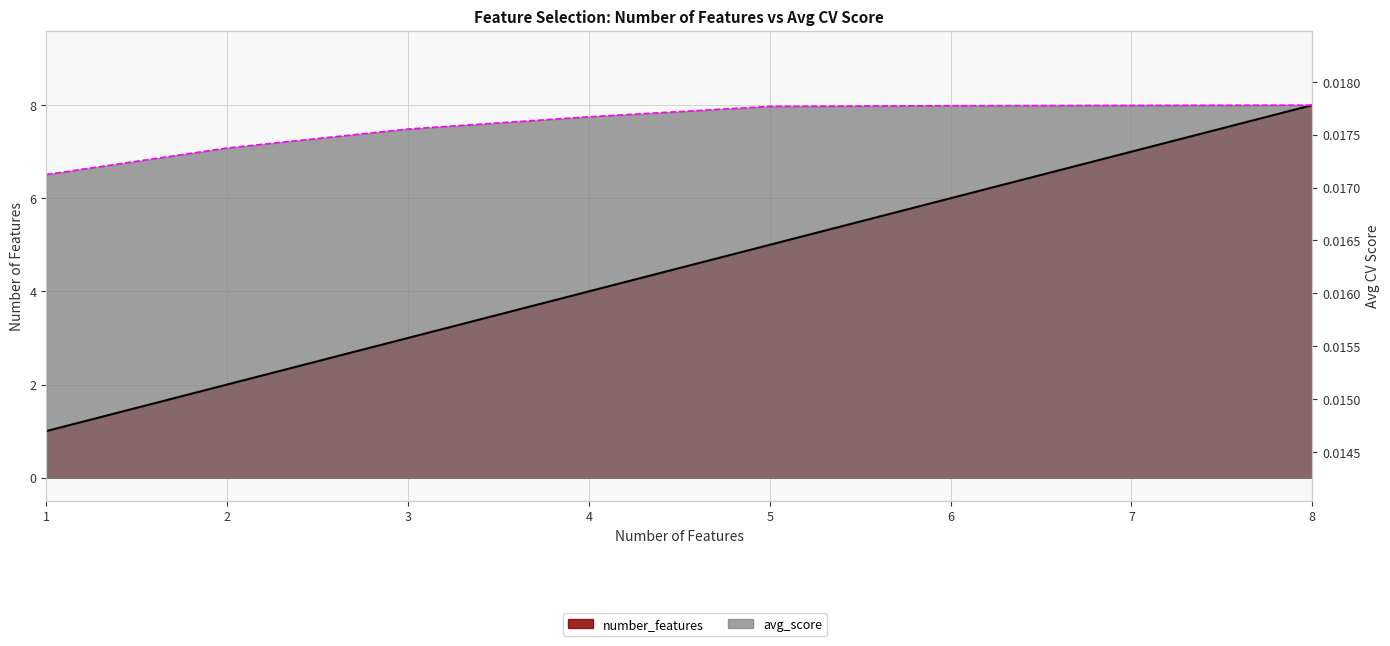

At which category does the chart reach its peak across all series?

8